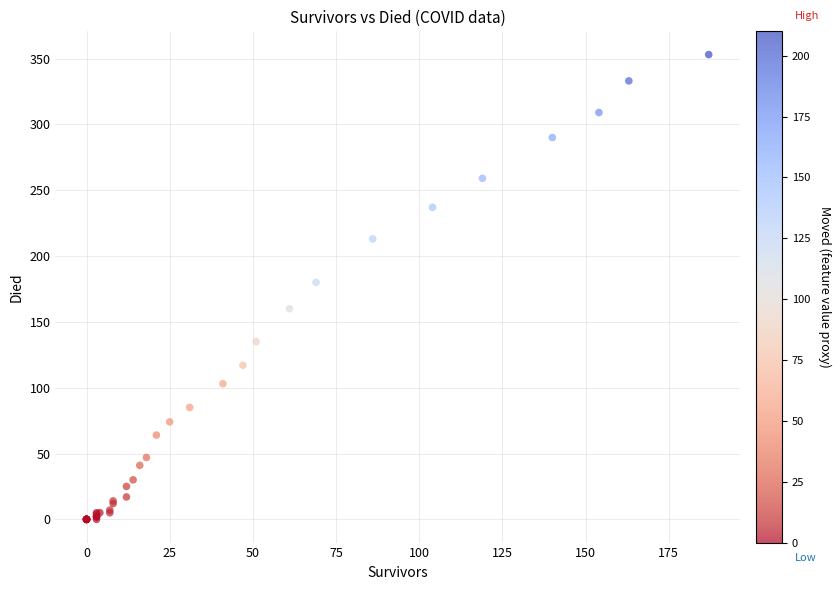

What Y value in the scatter plot is closest to 176?

180